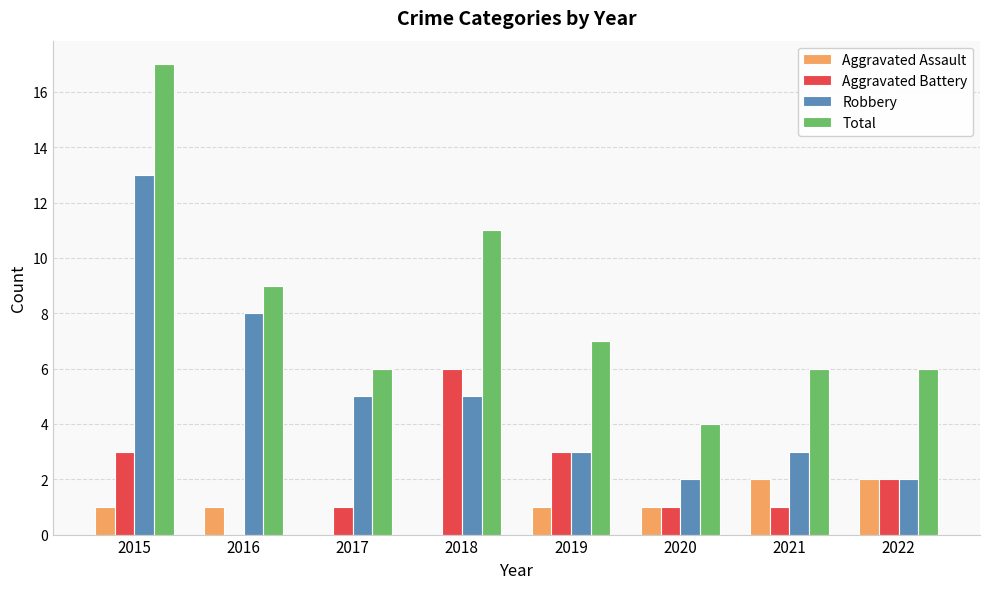

What is the sum of all Total values?

66